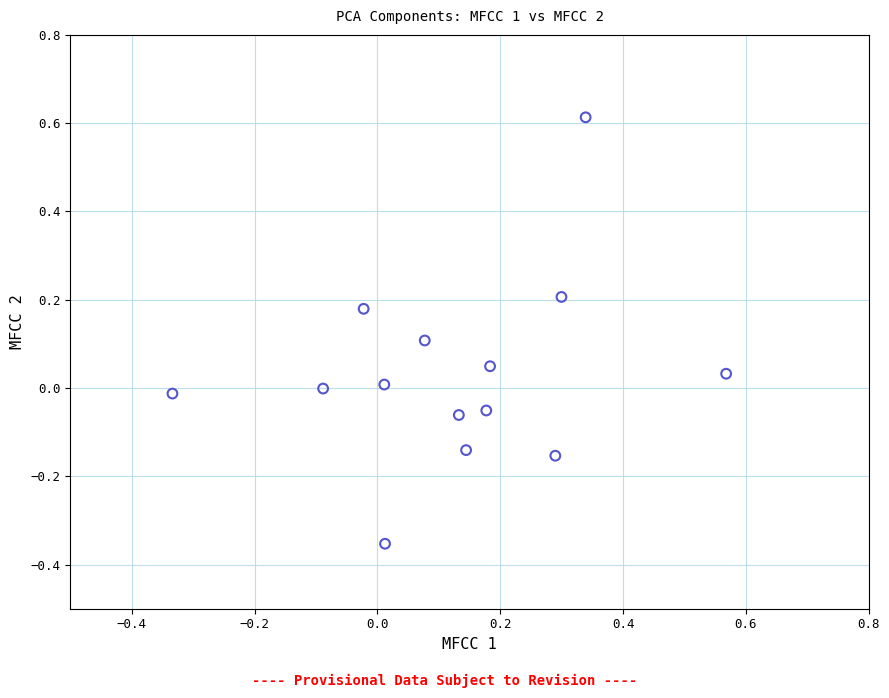

What is the range of X values (max minus min)?

0.9